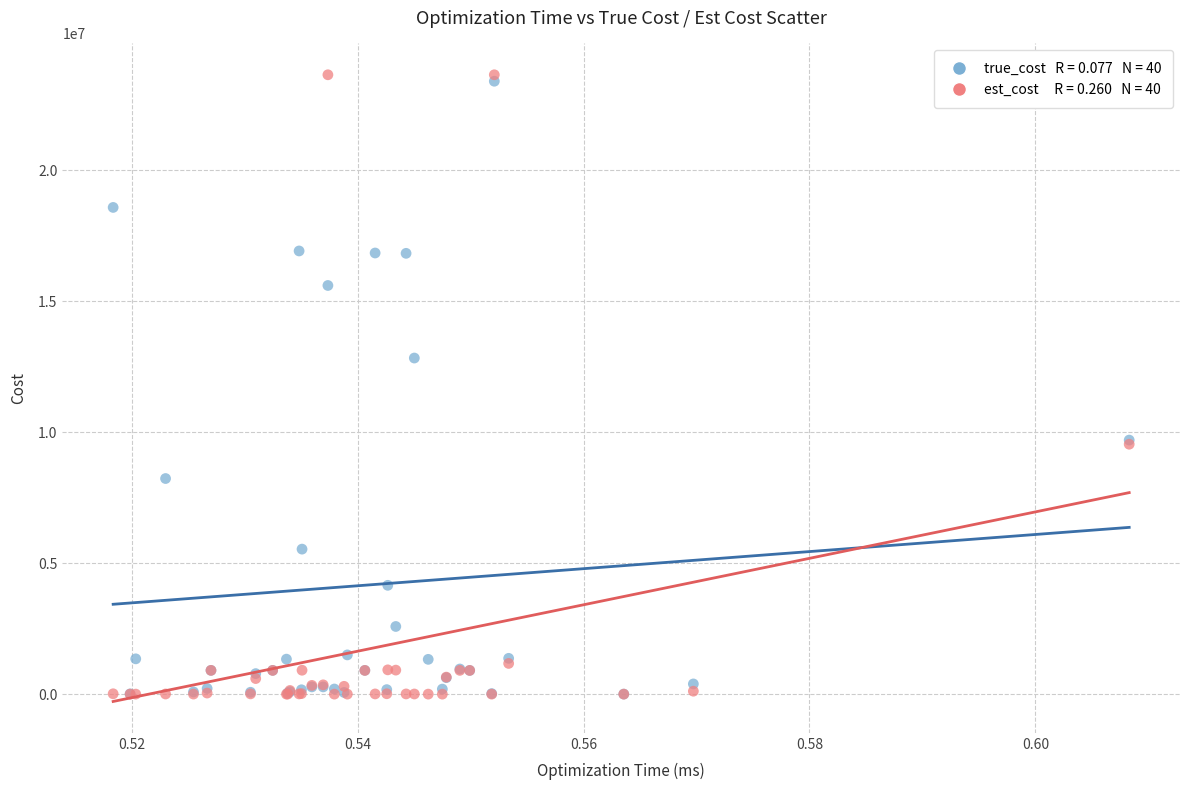

Across all series, what Y value is closest to 11819388?

12827758.8